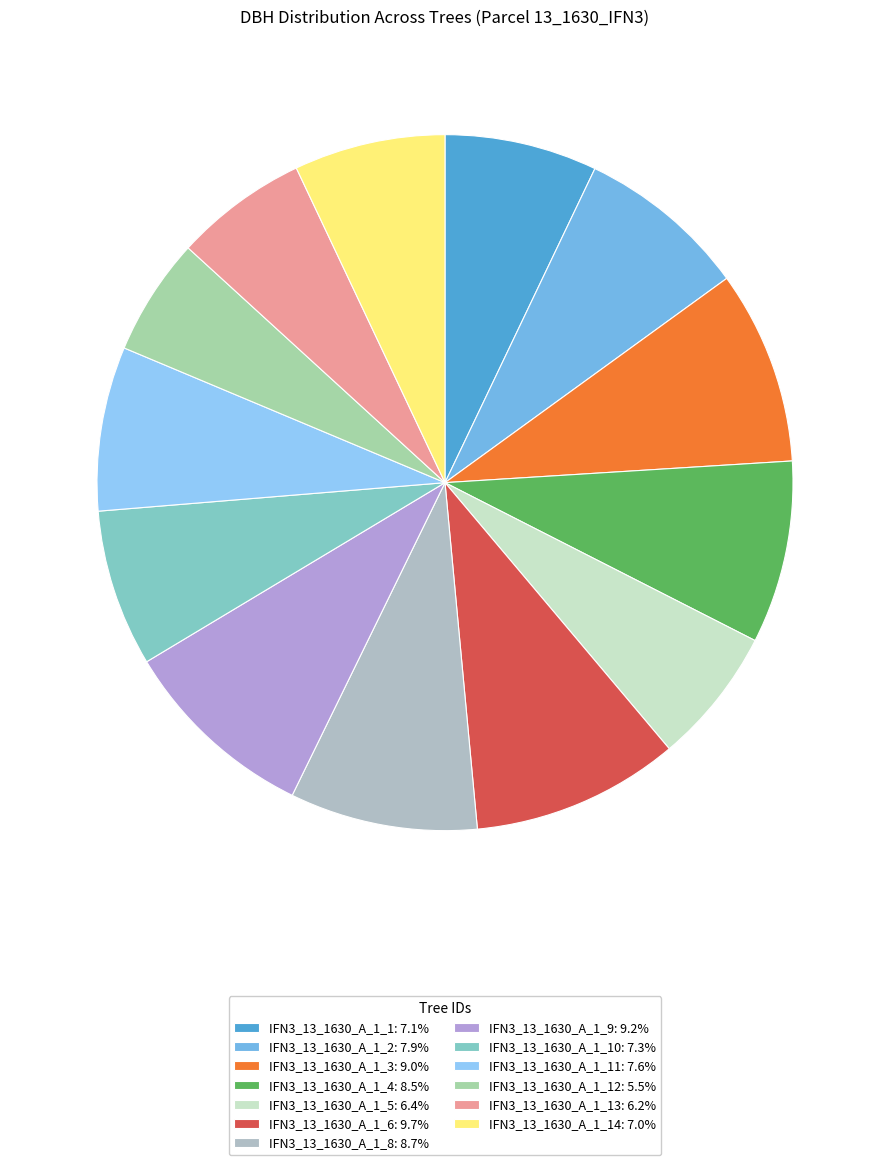

How many segments does this pie chart have?

13